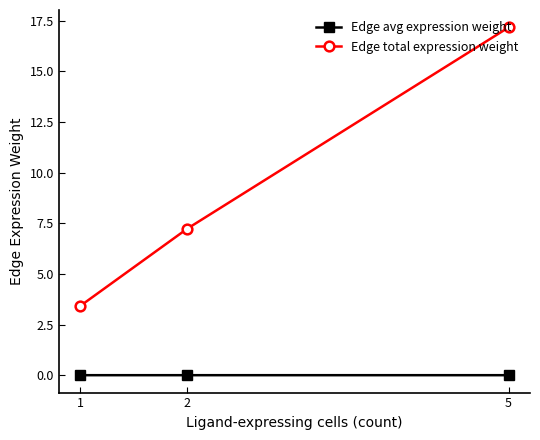

Count the number of categories in the chart.

3